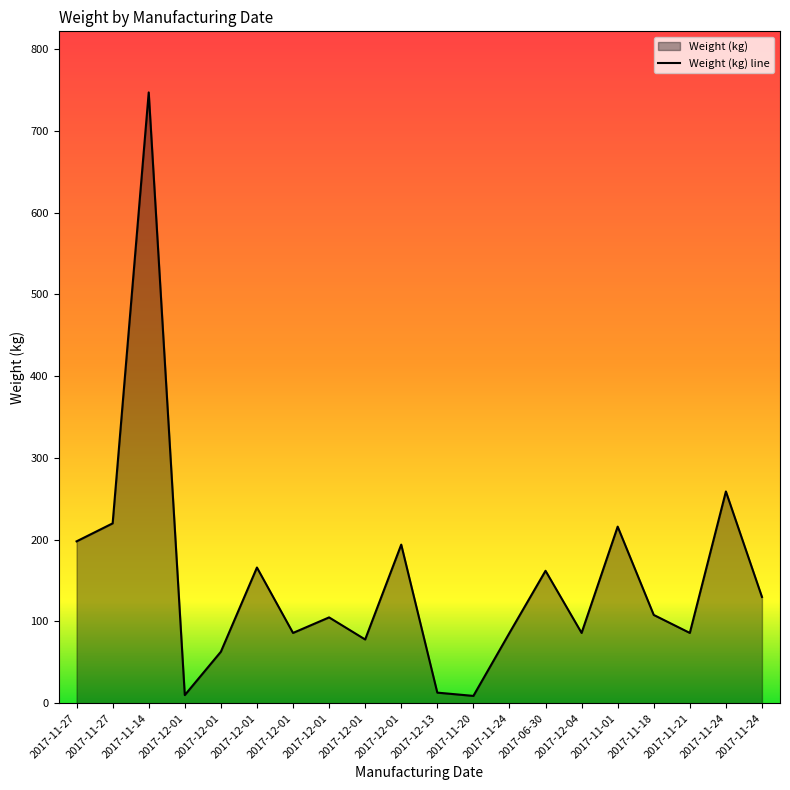

Is it true that the value at 2017-11-24 is 259?

True